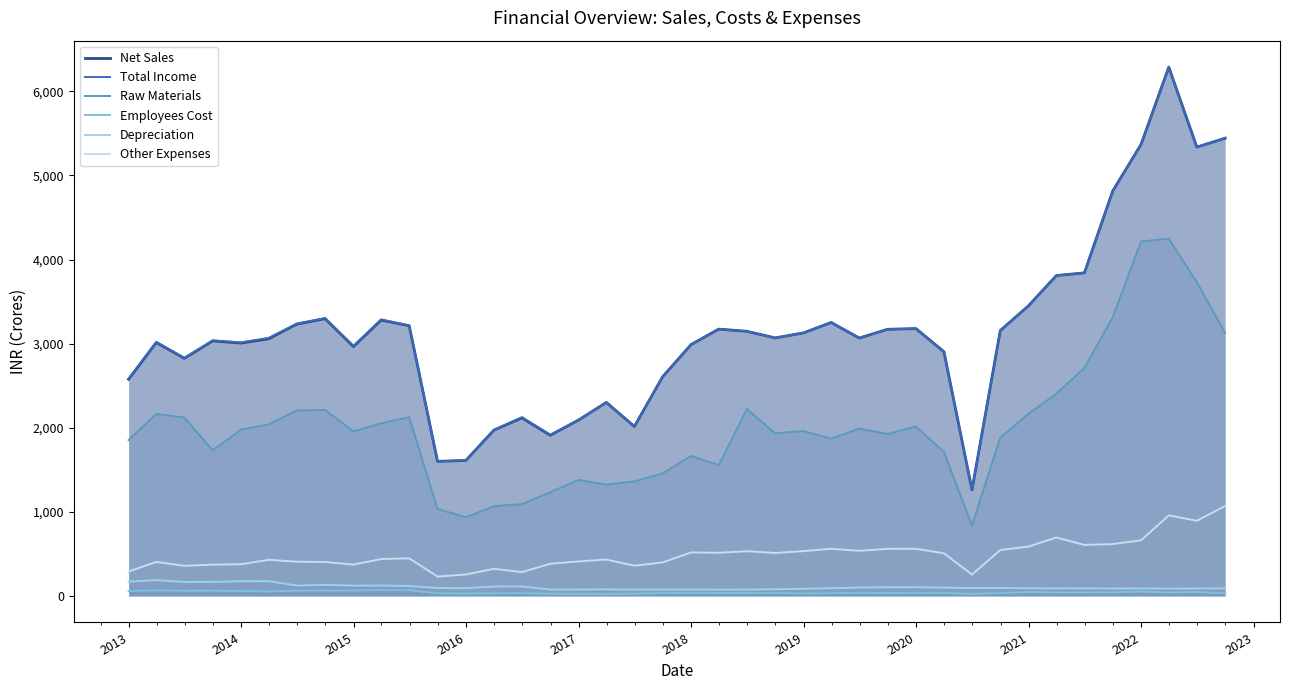

Which series has the largest total across all categories?

Total Income